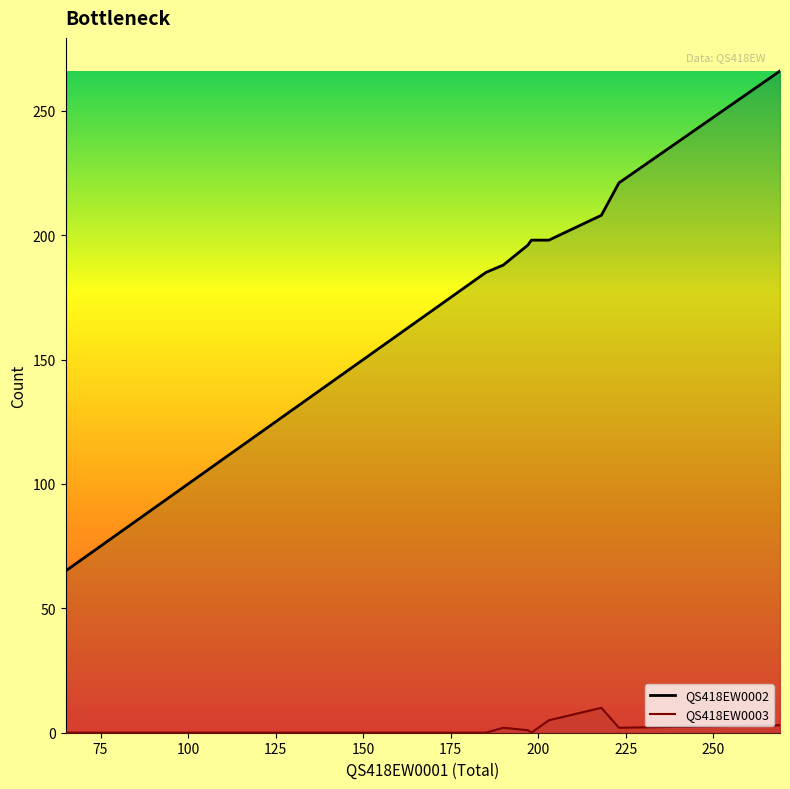

The value of QS418EW0002 at 198 is 198. True or false?

True